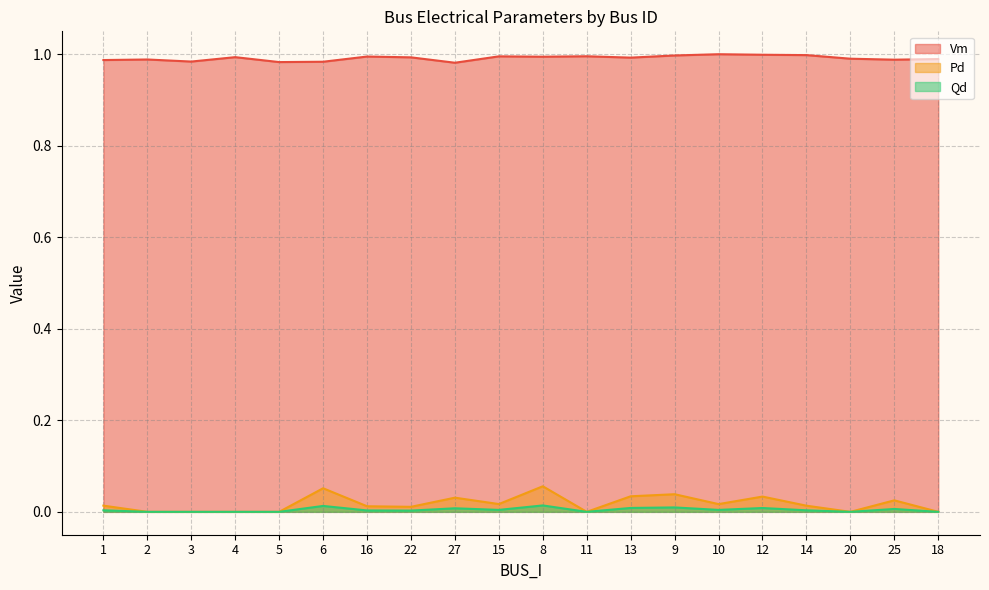

The Qd series shows 0.0 at 9. True or false?

False